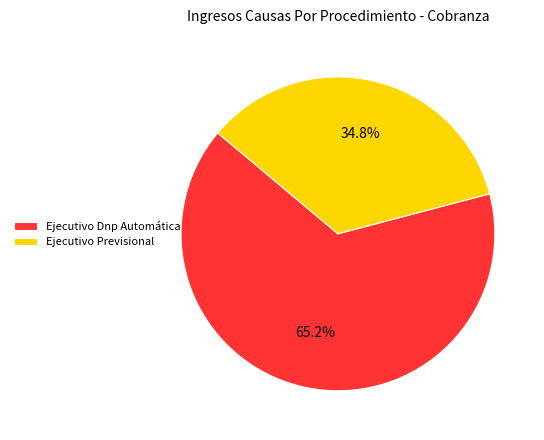

What percentage is the Ejecutivo Previsional slice, to the nearest percent?

35%